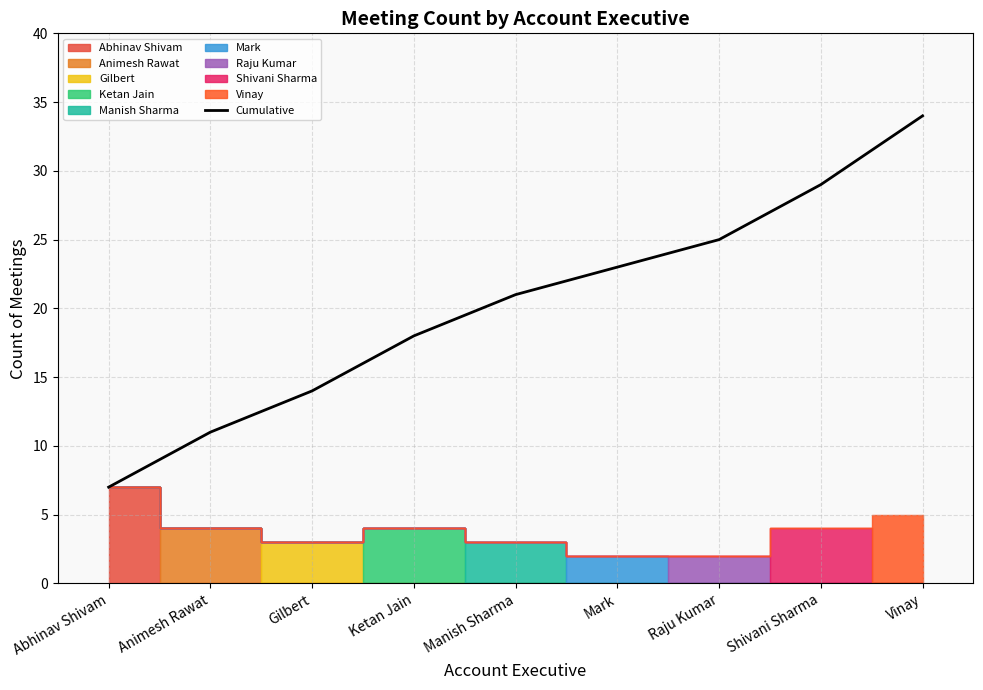

The chart shows a value of 19 at Animesh Rawat. True or false?

False